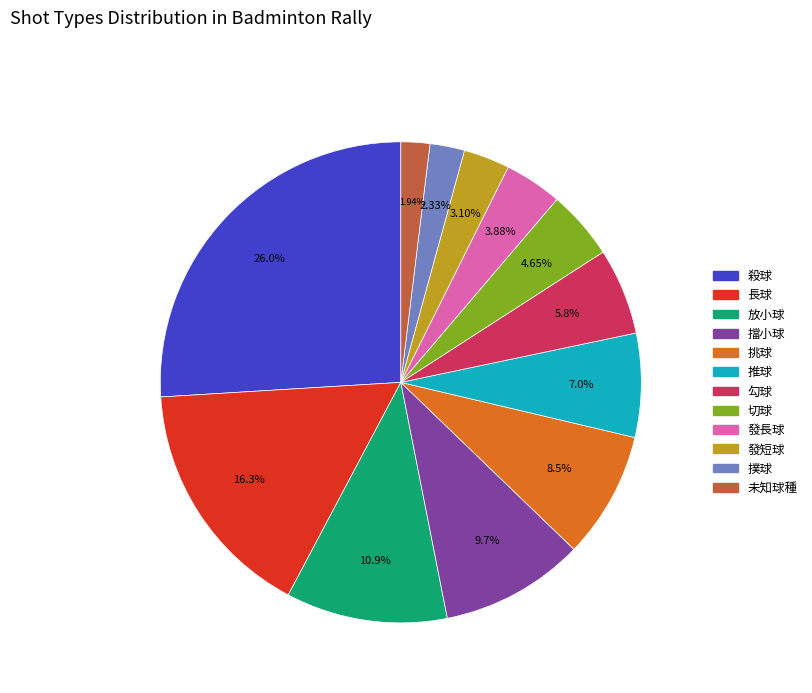

Is the sum of 推球 and 未知球種 greater than half?

No